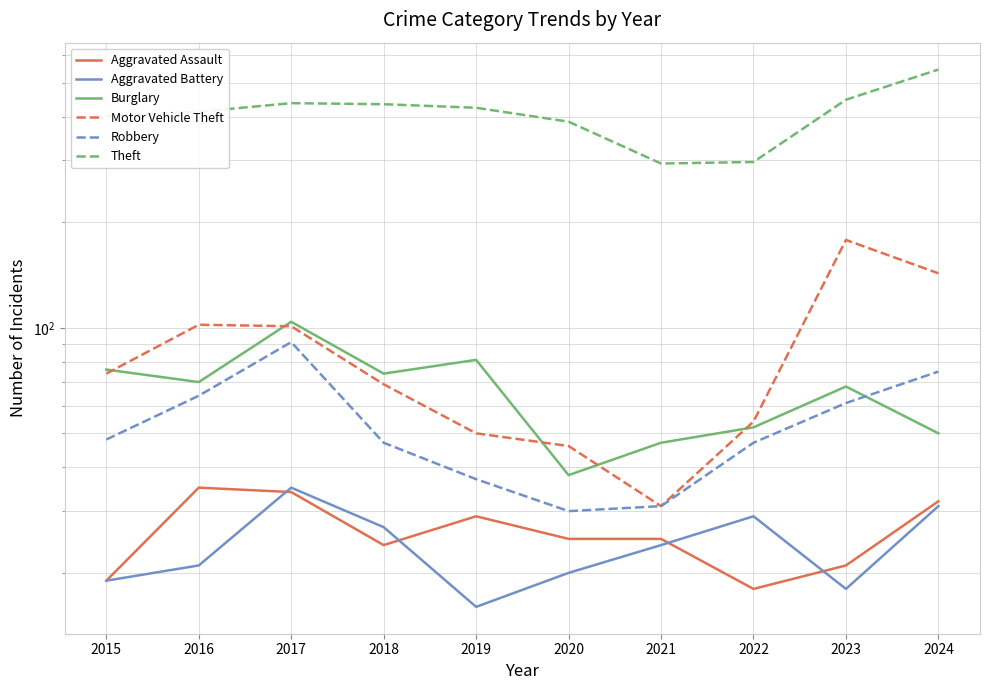

Reading left to right, extract all data points from this chart.

Aggravated Assault: 19	35	34	24	29	25	25	18	21	32
Aggravated Battery: 19	21	35	27	16	20	24	29	18	31
Burglary: 76	70	104	74	81	38	47	52	68	50
Motor Vehicle Theft: 74	102	101	69	50	46	31	54	178	143
Robbery: 48	64	91	47	37	30	31	47	61	75
Theft: 402	413	437	434	424	387	294	297	447	545